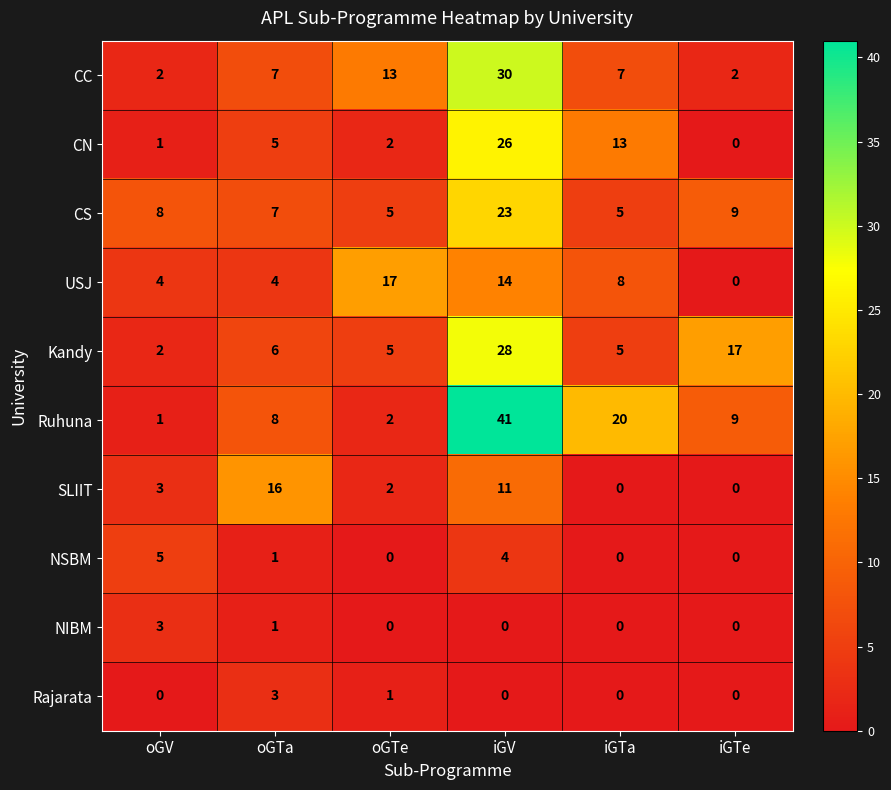

Read the CS value at iGTa, to the nearest 5.

5